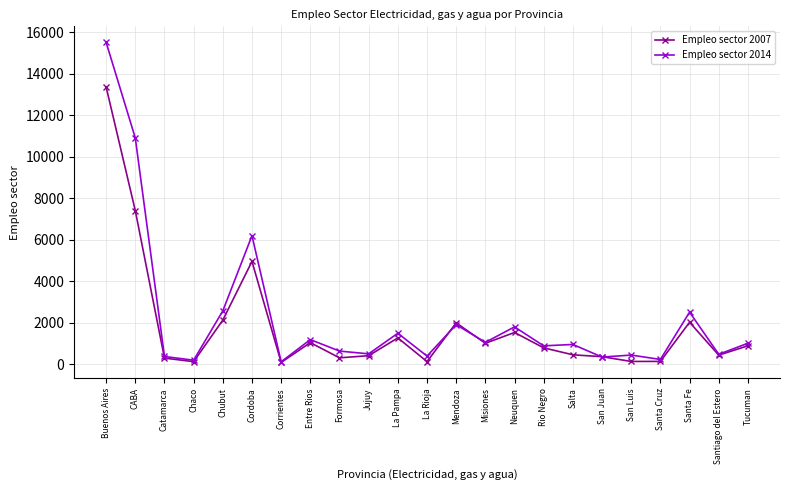

Where is the first local maximum for Empleo sector 2014?

Cordoba